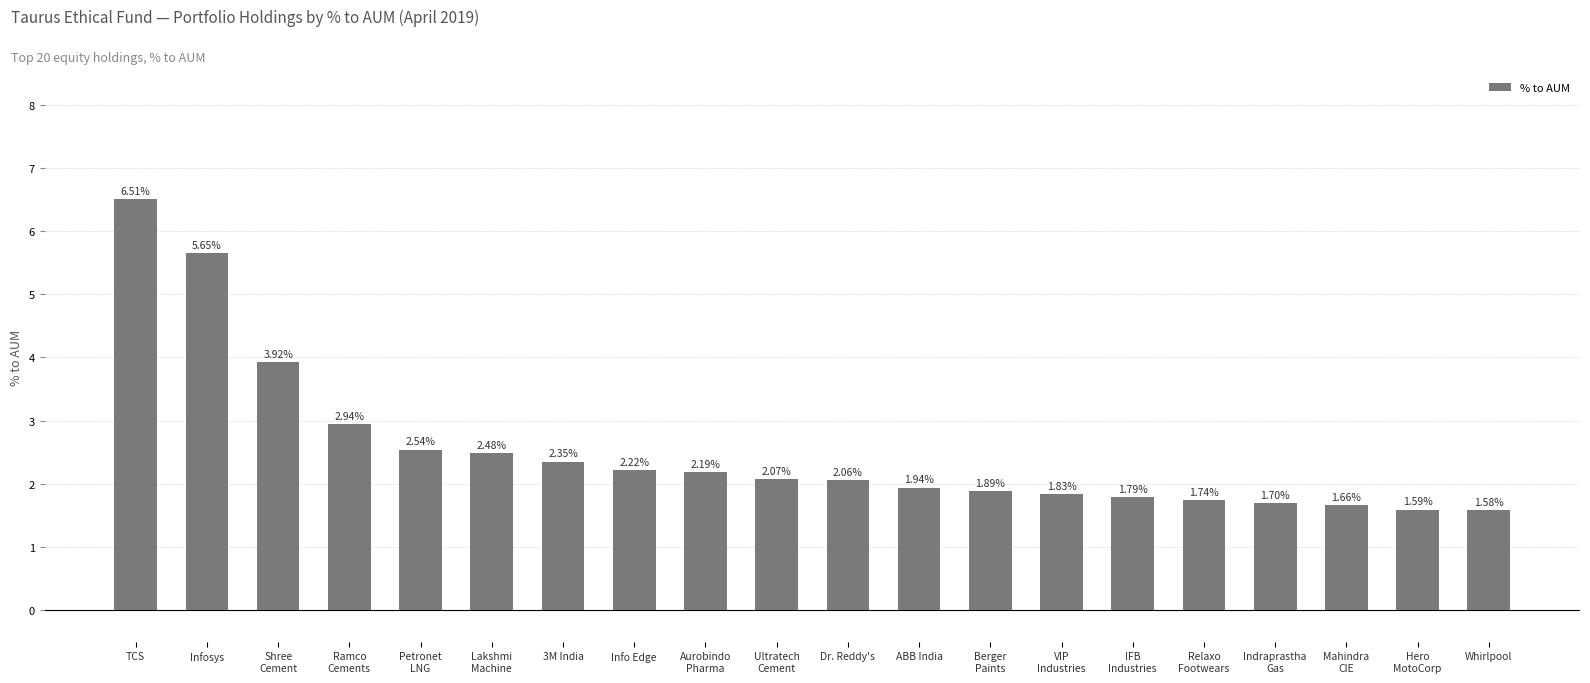

Where does the data first go above 2?

TCS